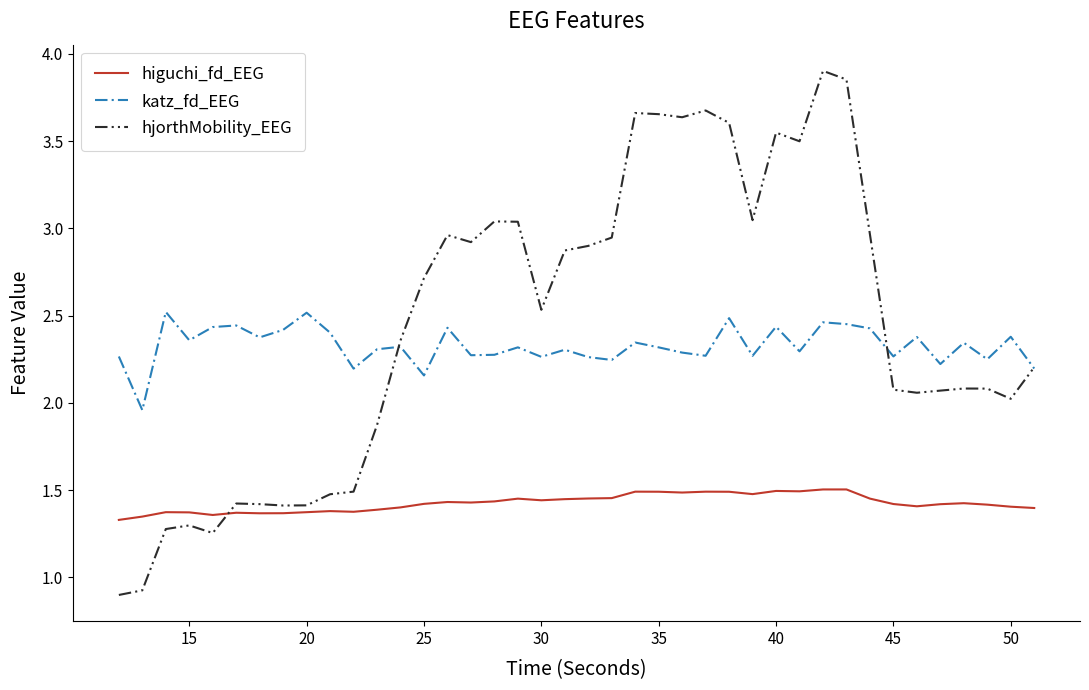

List the series in order of their peak value, lowest first.

higuchi_fd_EEG, katz_fd_EEG, hjorthMobility_EEG